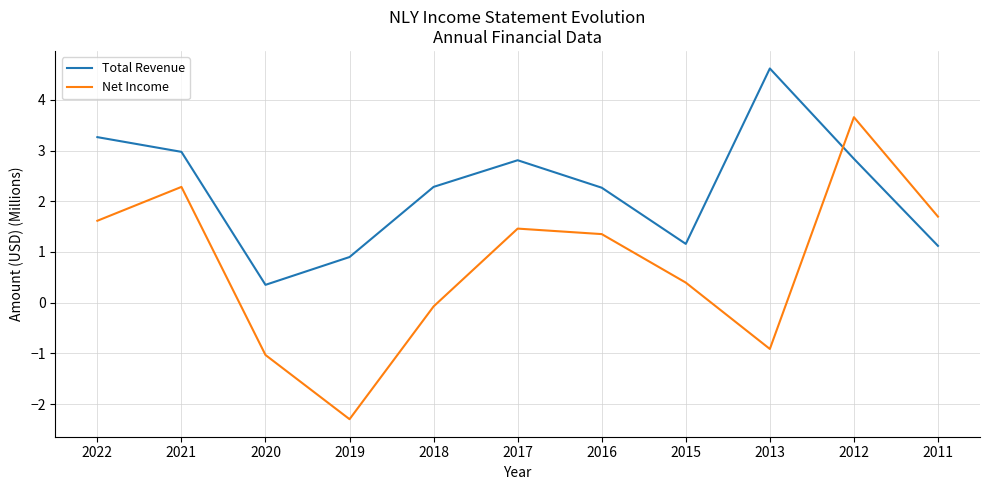

The value of Total Revenue at 2012 is 1.6. True or false?

False